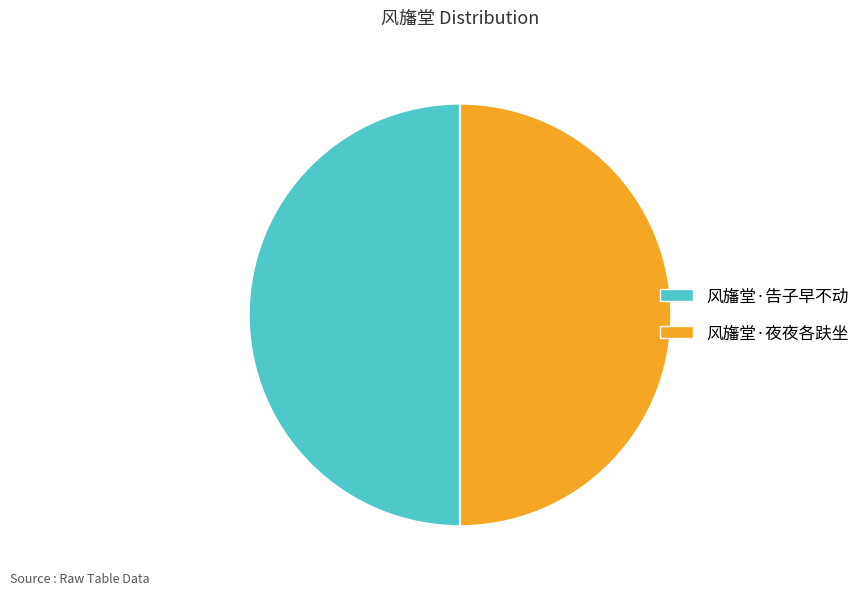

Approximately how many times larger is the value at 风旛堂·告子早不动 compared to 风旛堂·夜夜各趺坐?

1.0